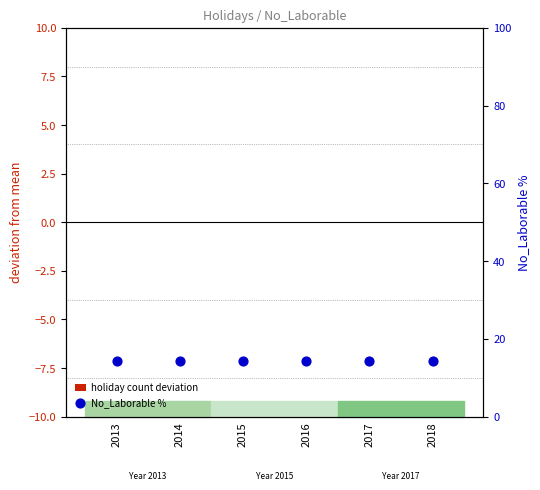

Which series has the widest spread of Y values?

holiday count deviation